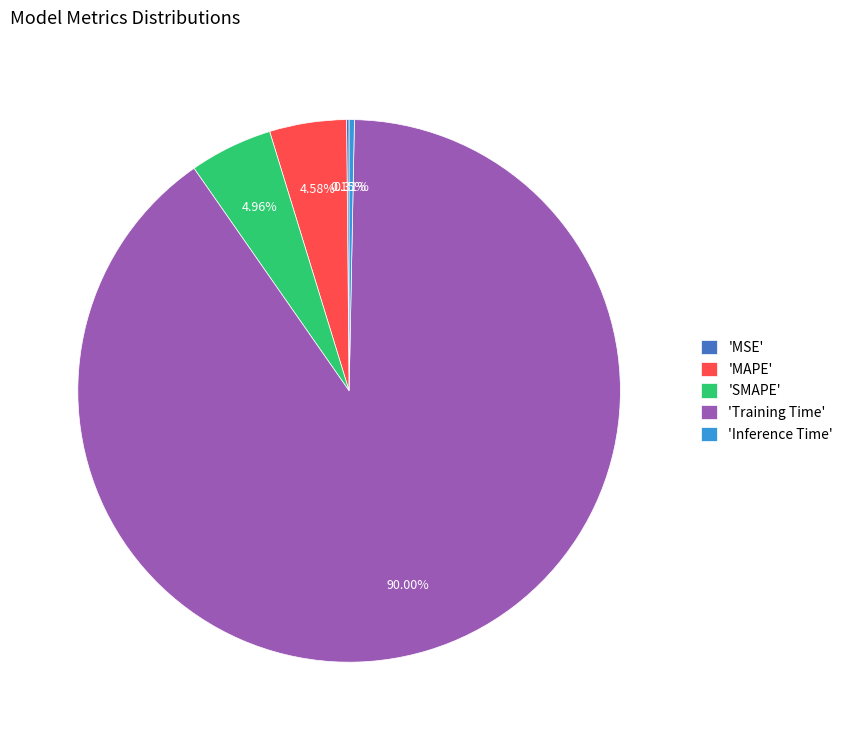

Does 'Training Time' account for over 50% of the chart?

Yes